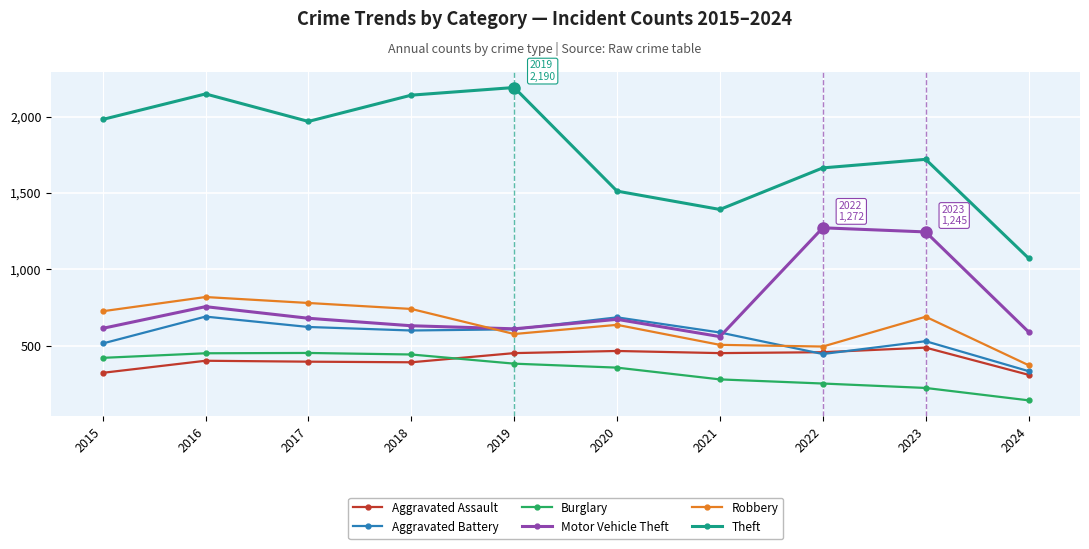

How many lines are shown in the chart?

6